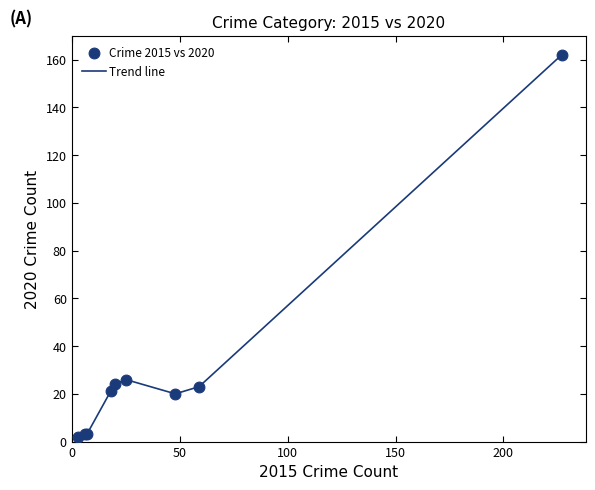

What is the greatest value displayed?

162